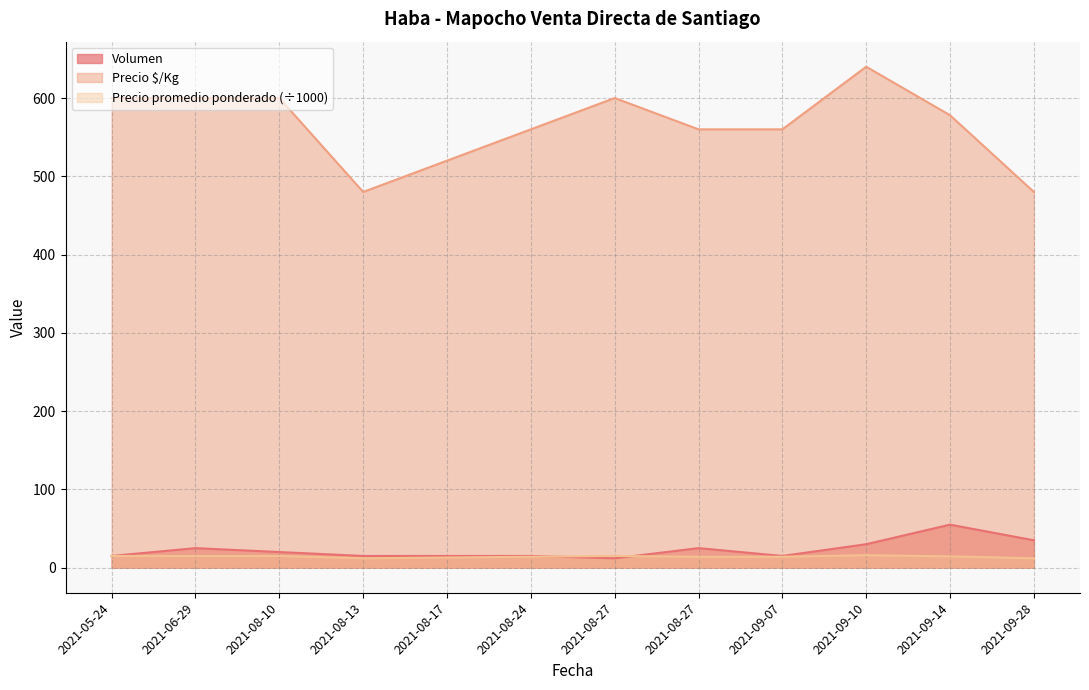

Is it true that Precio $/Kg equals 640.0 at 2021-09-10?

True